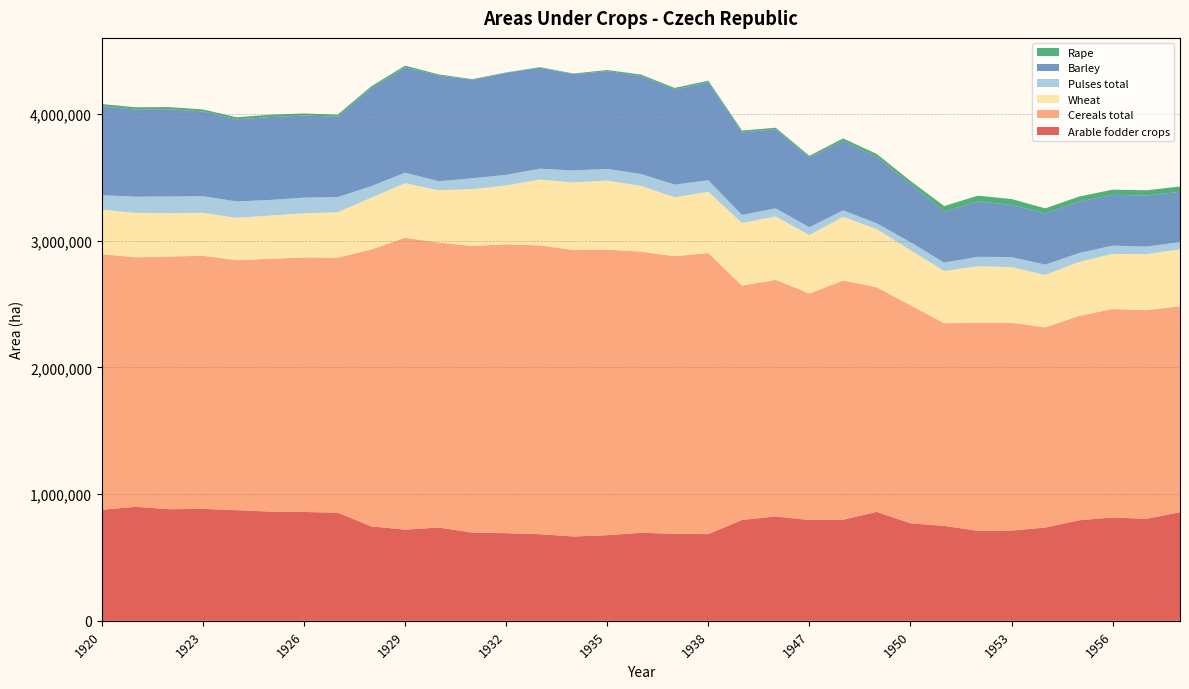

Reading left to right, transcribe all the data shown in this chart.

Arable fodder crops: 875981	899816	880619	883087	872777	861624	858697	853310	745215	719543	735810	696195	691484	683514	665375	675546	694539	687014	684201	795827	823638	795332	797833	859616	769333	749093	709809	711630	735804	793117	815509	804691	856948
Cereals total: 2017139	1968026	1993261	1997234	1972377	1994667	2008222	2012264	2184909	2302319	2249034	2261034	2279386	2277881	2261164	2252968	2218701	2189697	2217230	1849228	1866627	1787429	1887124	1771906	1720195	1599100	1641875	1639967	1579716	1612282	1644481	1646106	1625010
Wheat: 351370	350643	342601	338632	334461	340859	348609	357604	408720	431115	411475	448901	464268	520052	532032	544805	518453	464699	483780	493040	499995	459617	502835	458536	434913	411670	445773	439023	413721	426184	434907	441939	449417
Pulses total: 113275	127649	131801	131138	129300	123708	123214	120167	91010	83041	72058	85866	83612	85240	94643	92182	93700	99892	91004	64640	63863	62512	50563	46414	62501	66289	74371	79339	80863	69785	65168	59989	55793
Barley: 701561	687903	687498	668901	647723	653620	647445	633650	772632	830679	834234	775962	804504	797608	759039	771255	773356	749077	773225	650443	624235	551561	548087	524182	460467	403795	437038	411056	403752	404978	400588	402775	397378
Rape: 17724	17696	17236	15702	16295	18783	16609	16553	15195	13337	8288	5492	3259	3943	5611	8838	11216	13895	11990	14726	11831	12038	19695	22469	23438	42213	45453	46518	40113	40304	41157	40906	42088